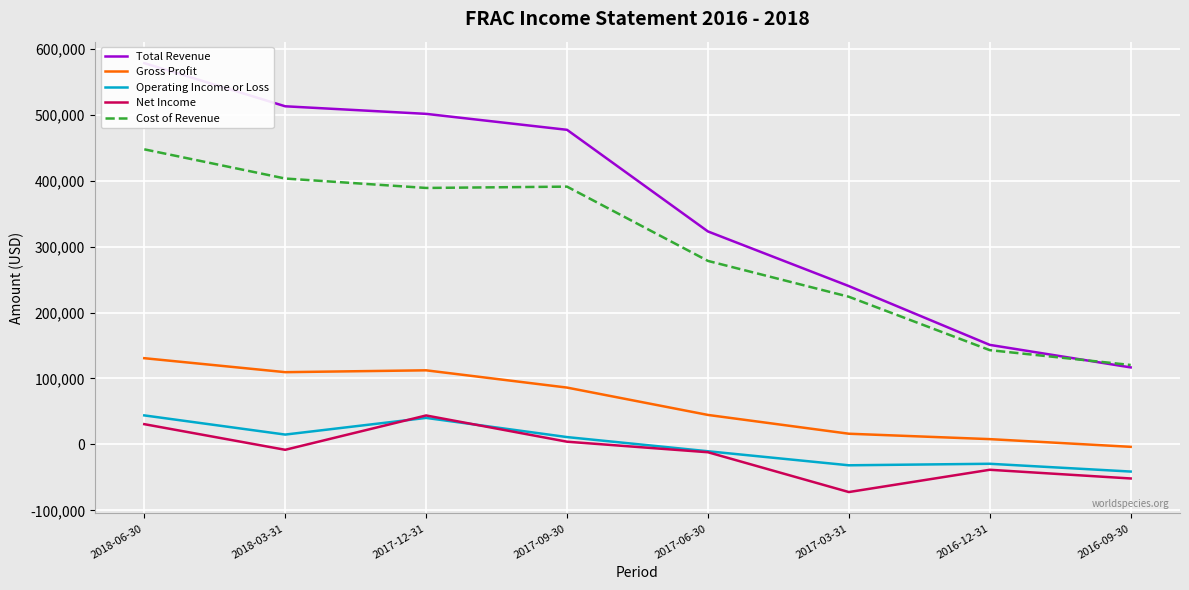

Is it true that Cost of Revenue equals 224000 at 2017-03-31?

True